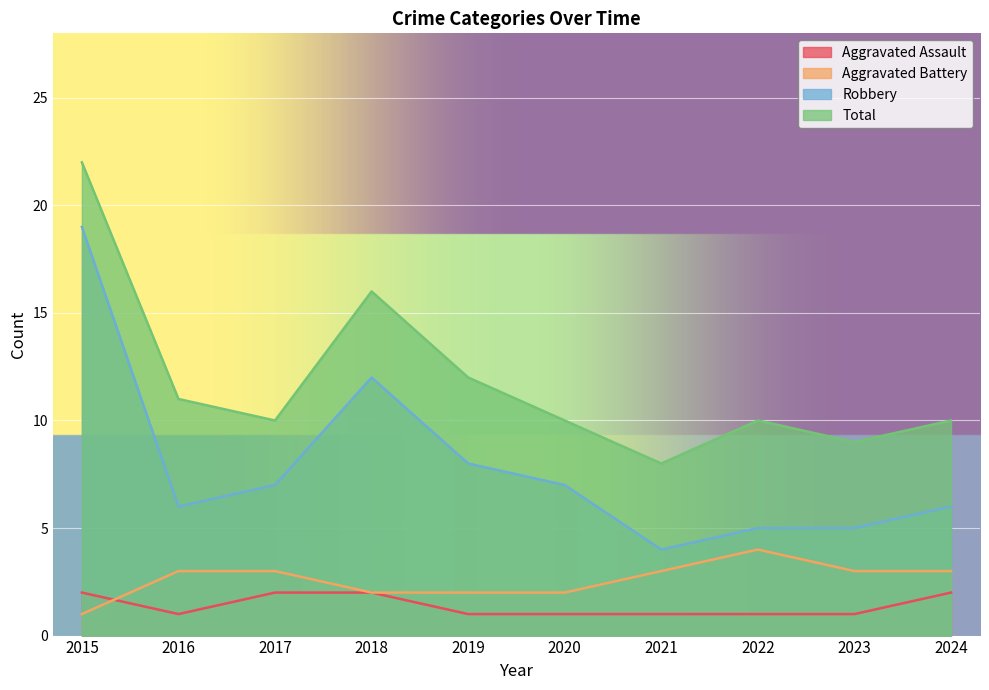

The Aggravated Assault series shows 2 at 2023. True or false?

False